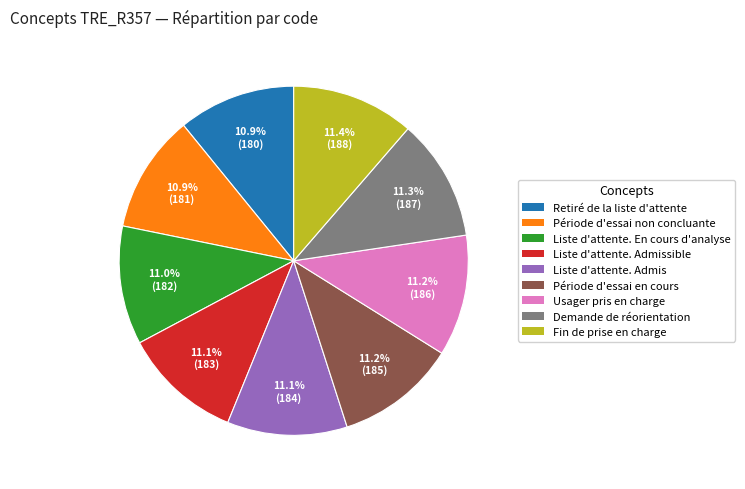

Is there any slice that represents more than half of the pie?

No